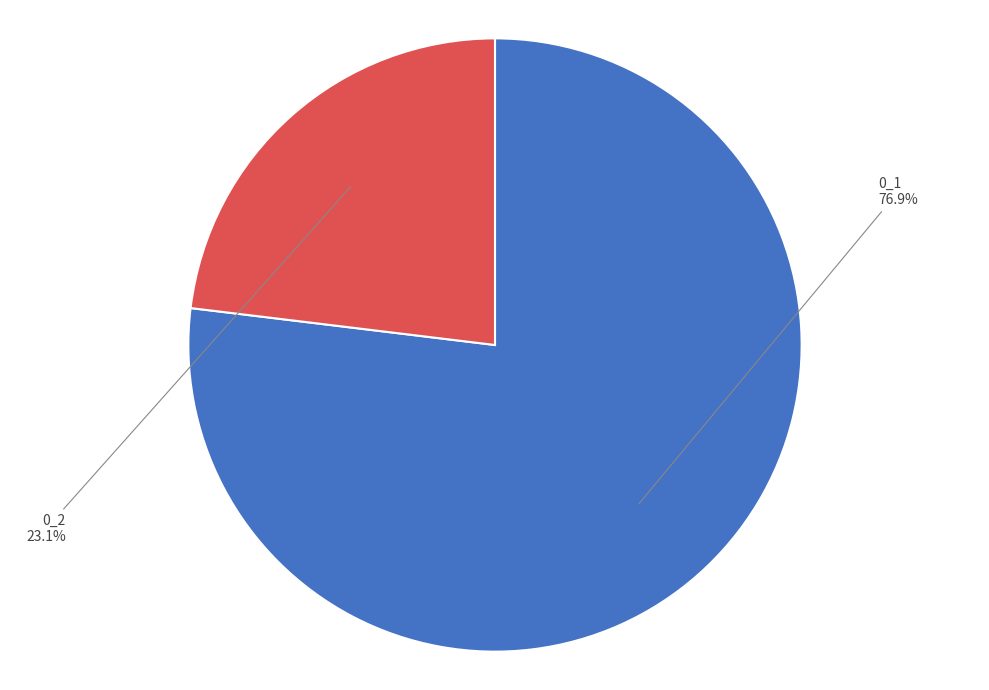

Does any single category account for the majority?

Yes